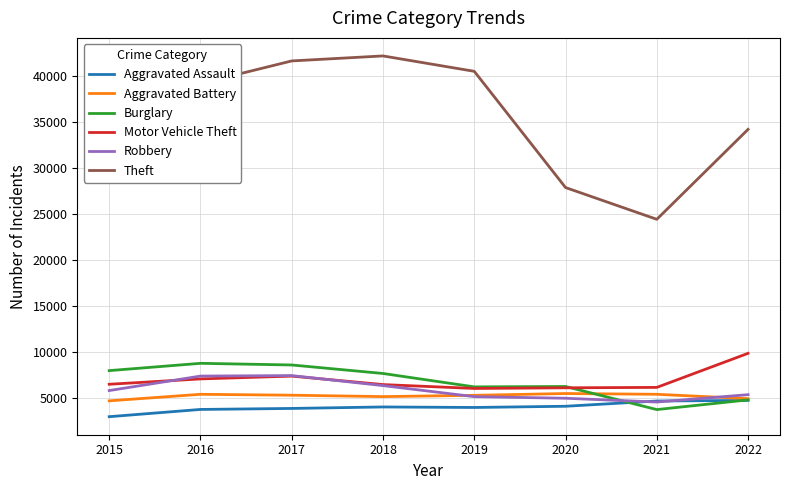

True or false: Theft and Aggravated Battery cross at least once.

False